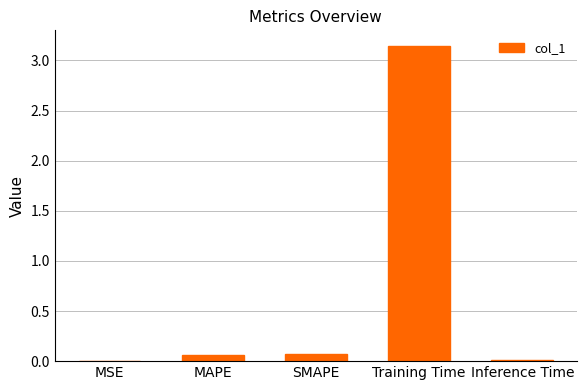

What is the sum of all values?

3.3